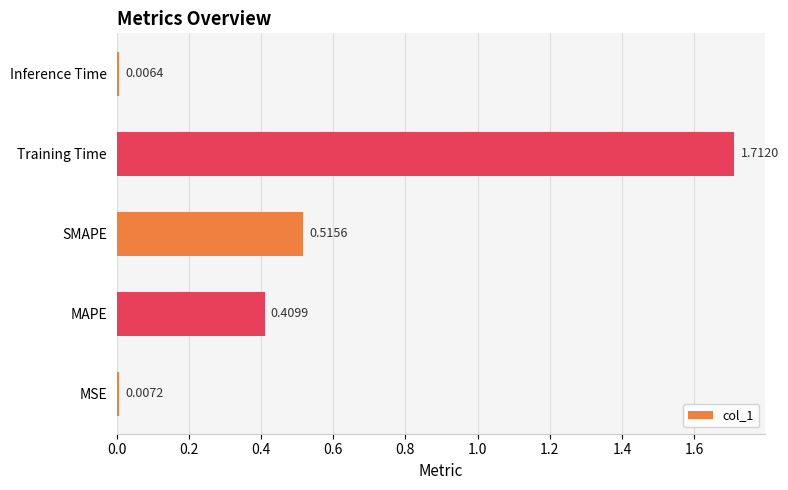

List the labels in order of value, smallest first.

Inference Time, MSE, MAPE, SMAPE, Training Time